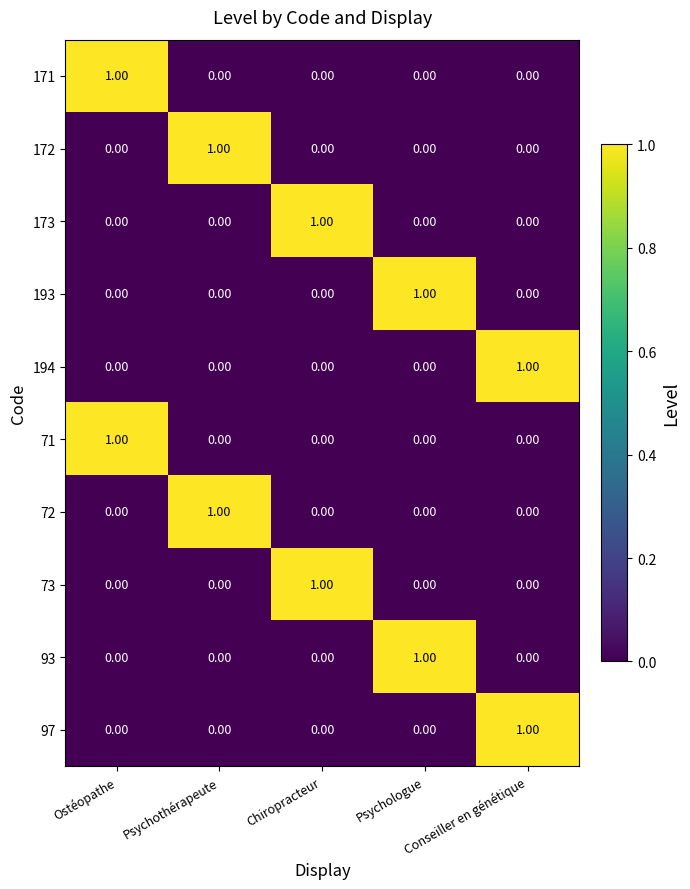

At how many categories does at least one series exceed 0?

5